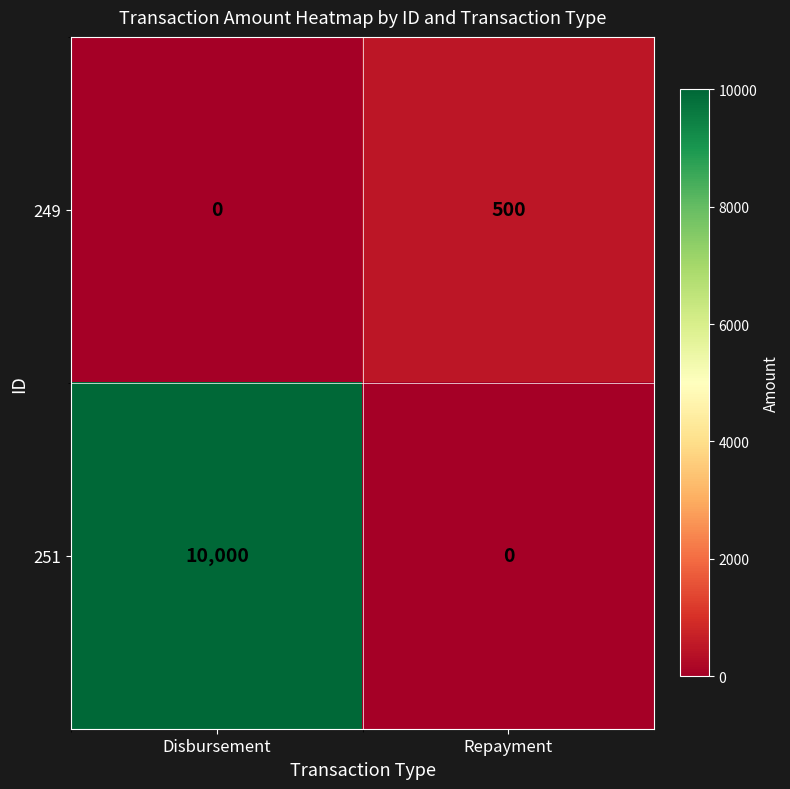

How many data points does each series have?

2